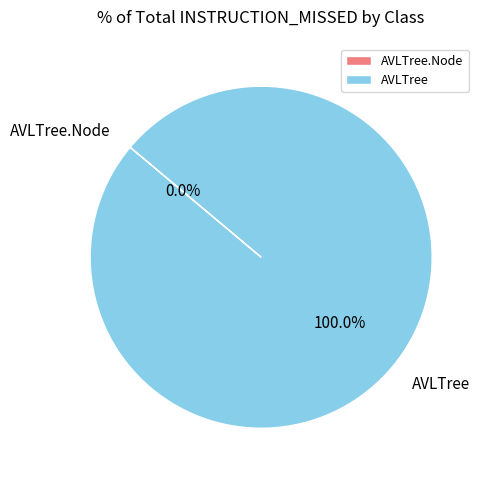

How many slices are in this pie chart?

2